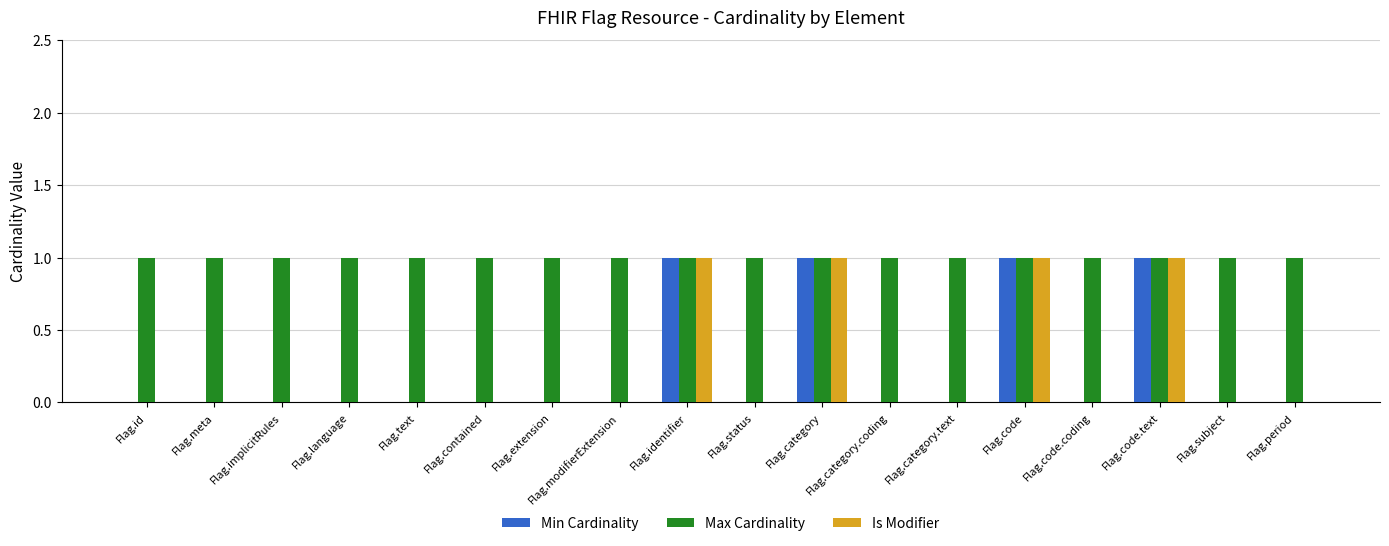

True or false: Max Cardinality has a value of 2 at Flag.code.text.

False